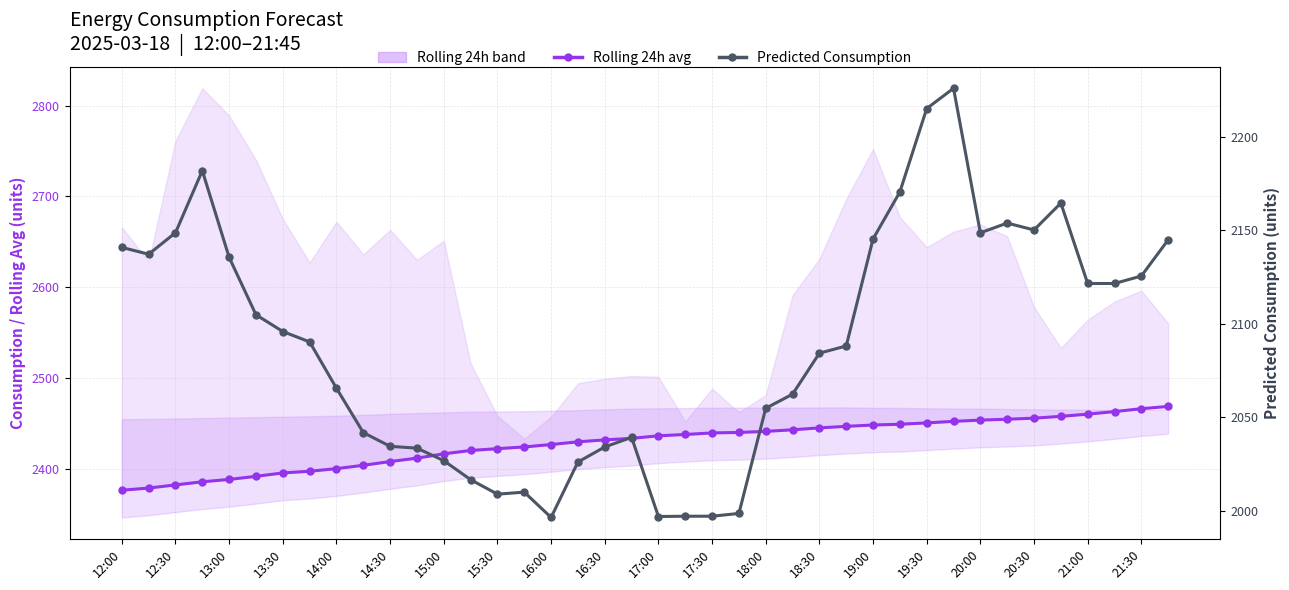

List the series in order of their overall mean, lowest first.

Predicted Consumption, Rolling 24h avg